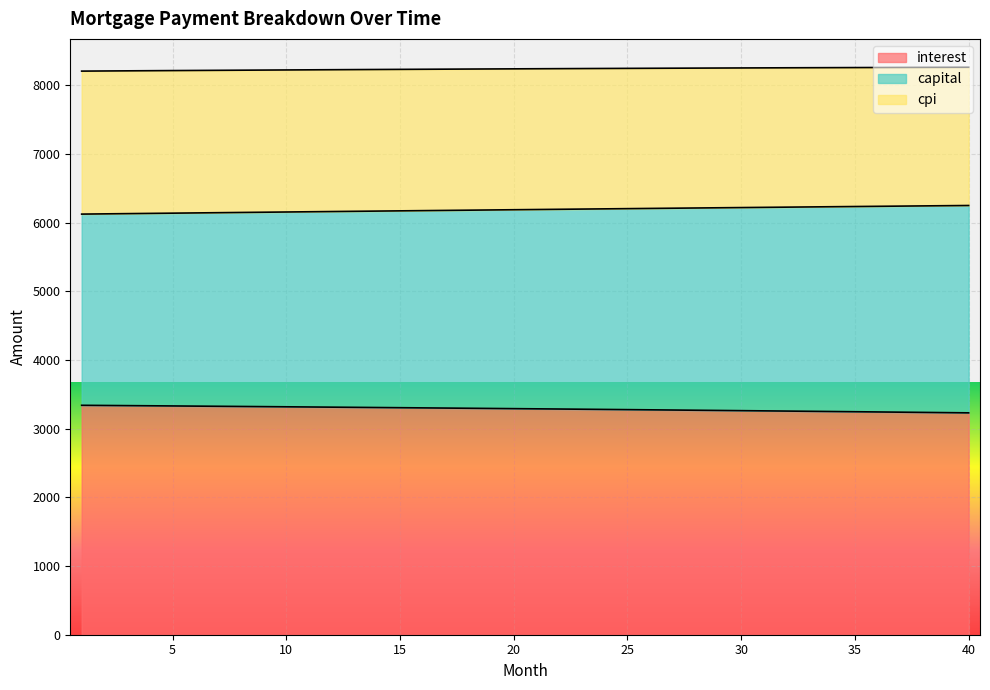

Reading right to left, transcribe all the data shown in this chart.

interest: 40=3230.2	39=3233.6	38=3236.9	37=3240.1	36=3243.4	35=3246.6	34=3249.8	33=3252.9	32=3256.1	31=3259.2	30=3262.3	29=3265.3	28=3268.3	27=3271.3	26=3274.3	25=3277.3	24=3280.2	23=3283.1	22=3285.9	21=3288.8	20=3291.6	19=3294.4	18=3297.2	17=3299.9	16=3302.6	15=3305.3	14=3307.9	13=3310.6	12=3313.2	11=3315.8	10=3318.3	9=3320.9	8=3323.4	7=3325.9	6=3328.3	5=3330.8	4=3333.2	3=3335.6	2=3337.9	1=3340.3
capital: 40=6249.2	39=6246.2	38=6243.2	37=6240.3	36=6237.3	35=6234.3	34=6231.2	33=6228.2	32=6225.1	31=6222.1	30=6219.0	29=6215.9	28=6212.8	27=6209.7	26=6206.6	25=6203.4	24=6200.2	23=6197.0	22=6193.9	21=6190.7	20=6187.4	19=6184.2	18=6181.0	17=6177.7	16=6174.4	15=6171.1	14=6167.9	13=6164.6	12=6161.2	11=6157.9	10=6154.5	9=6151.2	8=6147.8	7=6144.4	6=6141.0	5=6137.6	4=6134.2	3=6130.8	2=6127.3	1=6123.8
cpi: 40=8261.8	39=8260.9	38=8260.0	37=8259.1	36=8258.2	35=8257.2	34=8256.1	33=8255.1	32=8254.0	31=8252.9	30=8251.8	29=8250.6	28=8249.4	27=8248.1	26=8246.9	25=8245.6	24=8244.3	23=8242.9	22=8241.5	21=8240.1	20=8238.7	19=8237.2	18=8235.7	17=8234.1	16=8232.6	15=8231.0	14=8229.4	13=8227.7	12=8226.0	11=8224.3	10=8222.6	9=8220.8	8=8219.0	7=8217.2	6=8215.4	5=8213.5	4=8211.6	3=8209.7	2=8207.7	1=8205.7